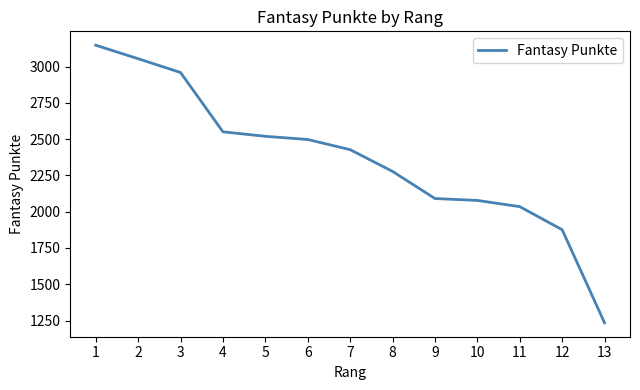

At which label is the value closest to 2191?

8